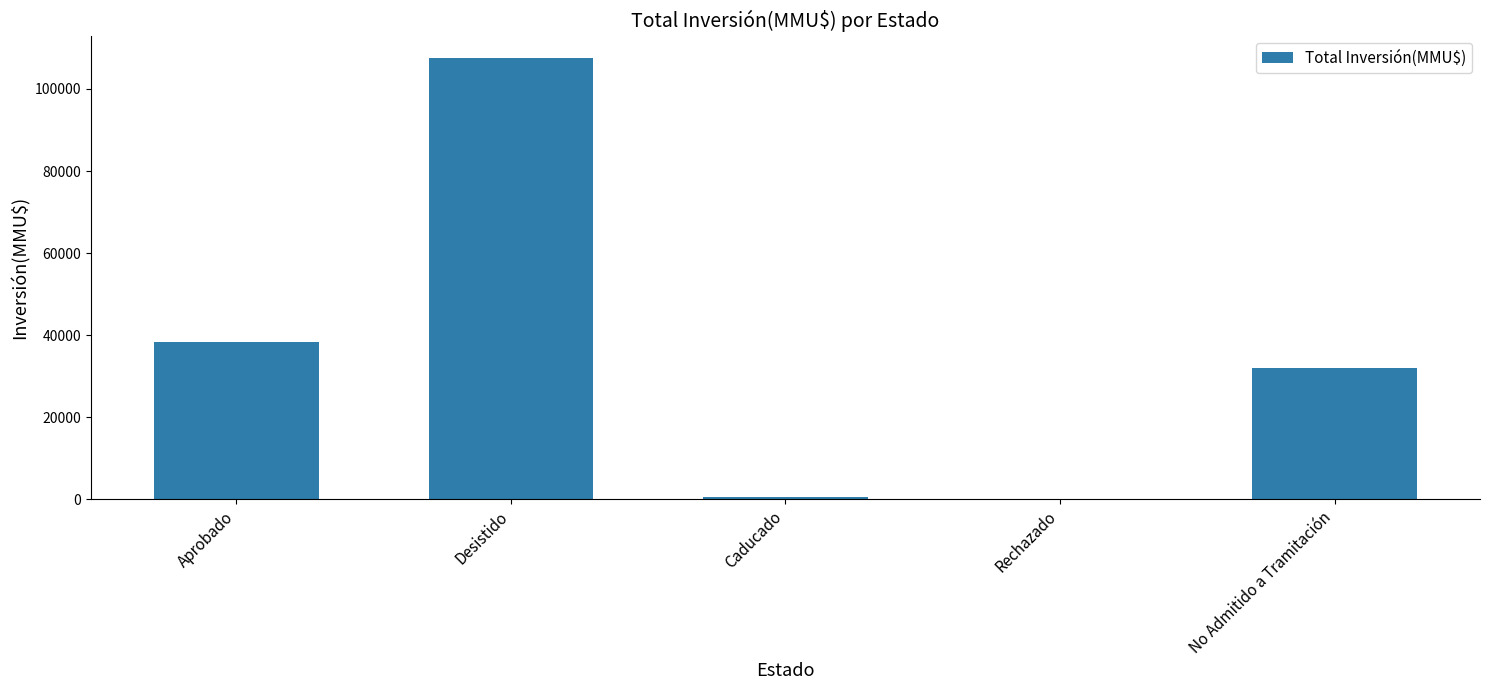

What is the maximum value shown in the chart?

107652